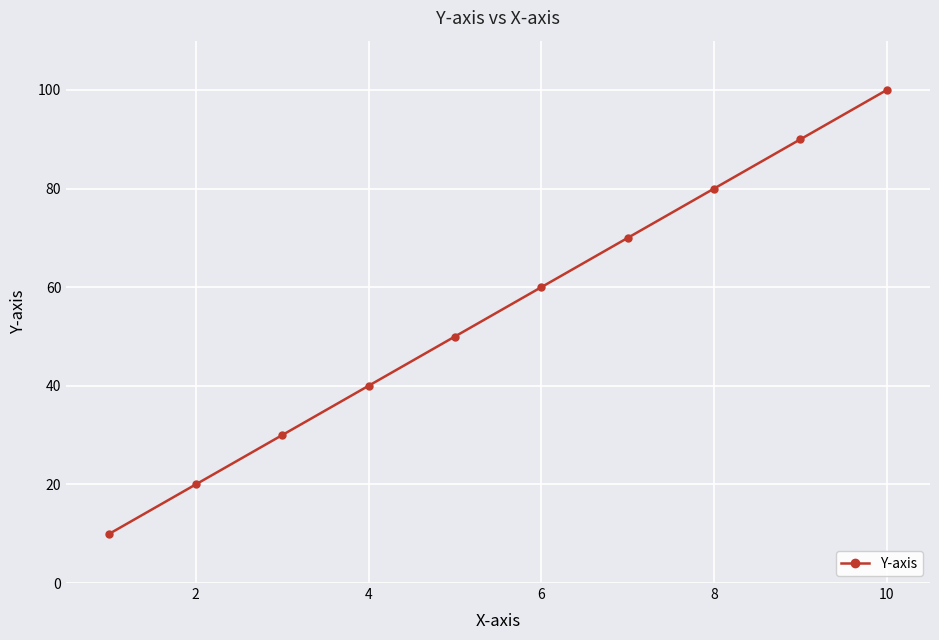

What is the value of the 4th point from the left?

40